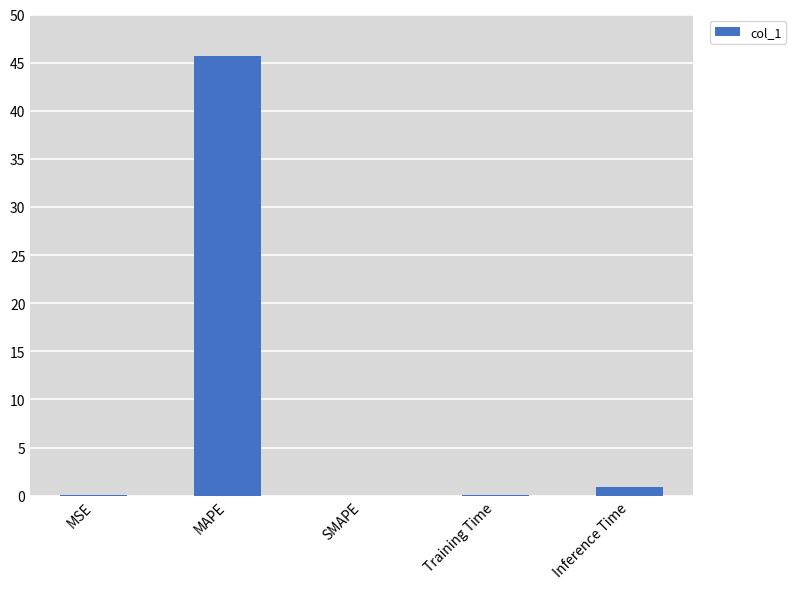

The chart shows a value of 45.6 at MAPE. True or false?

True